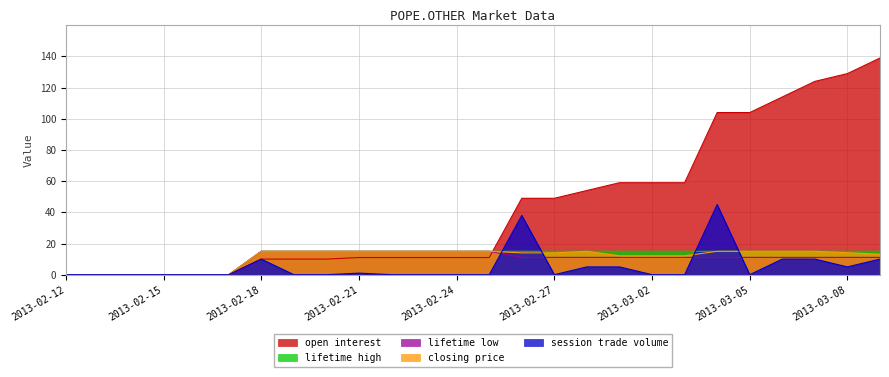

How many lines are shown in the chart?

5